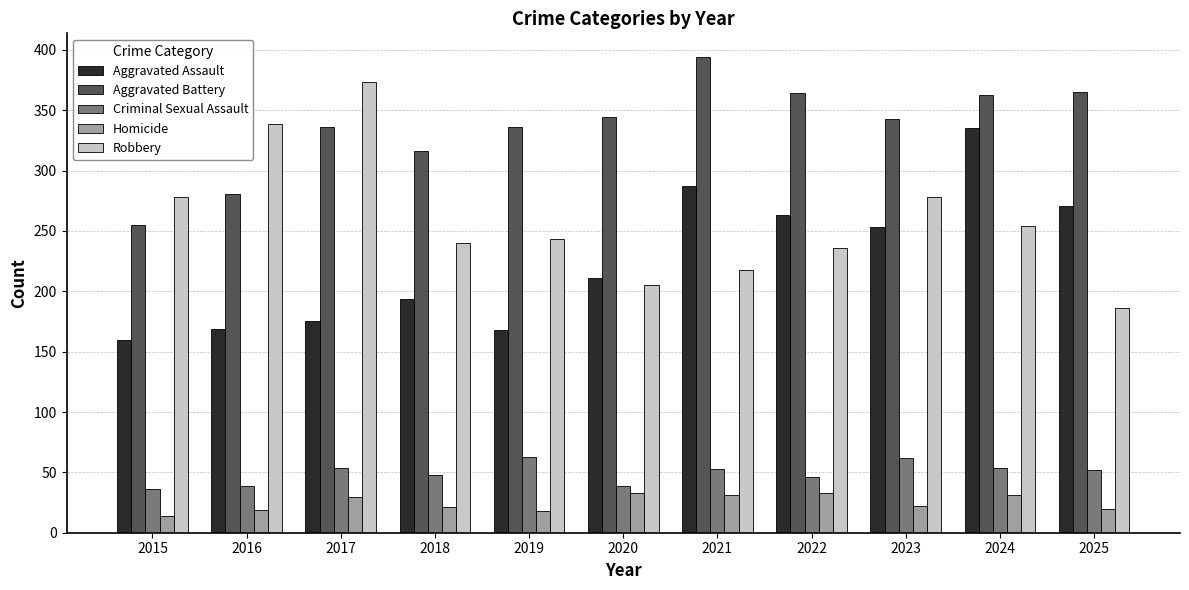

At which category is the sum across all series the highest?

2024